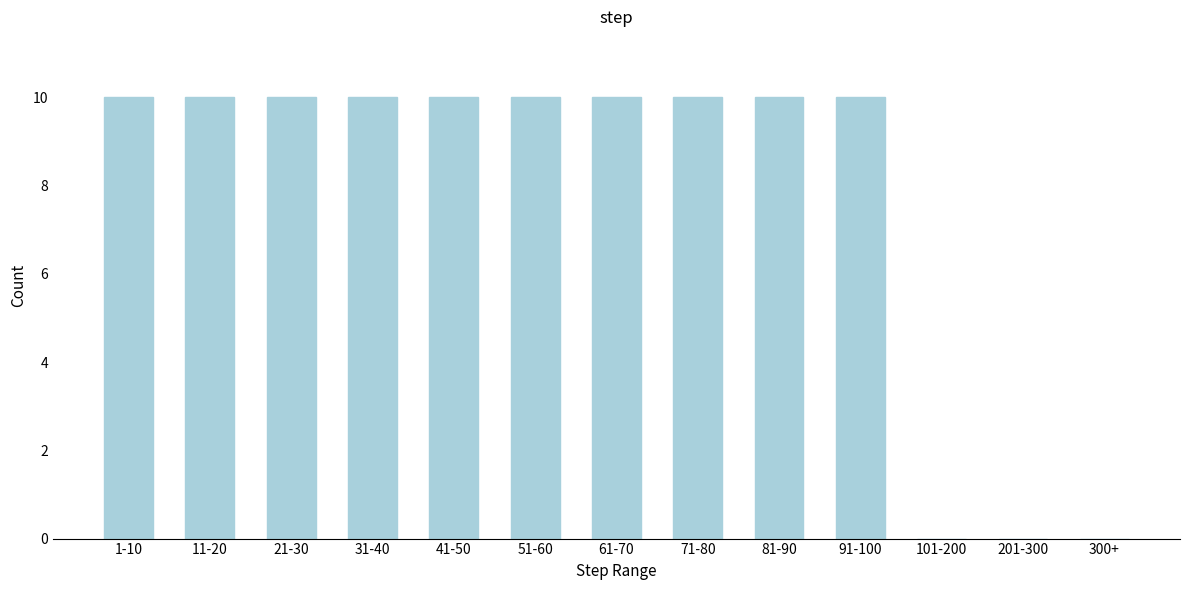

Reading left to right, transcribe all the data shown in this chart.

1-10=10	11-20=10	21-30=10	31-40=10	41-50=10	51-60=10	61-70=10	71-80=10	81-90=10	91-100=10	101-200=0	201-300=0	300+=0